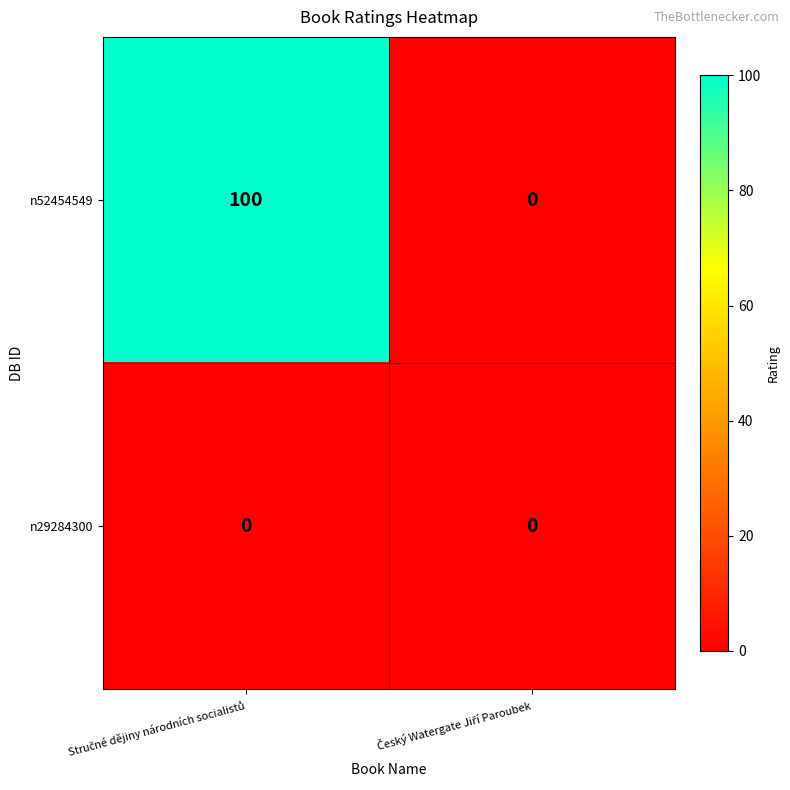

At how many categories does at least one series exceed 79?

1